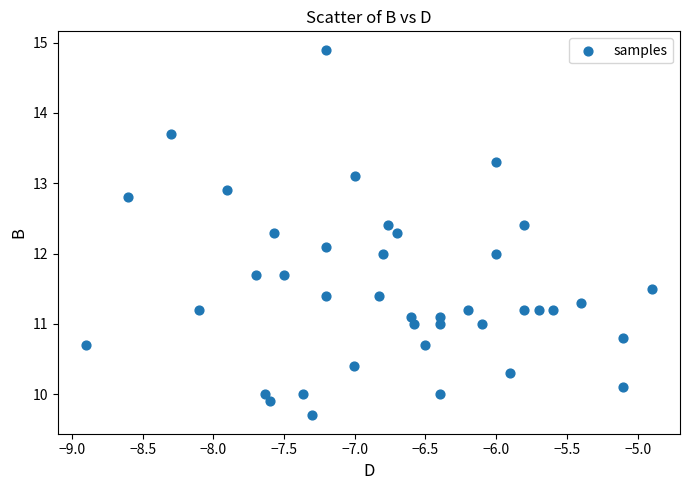

What is the range of X values (max minus min)?

4.0